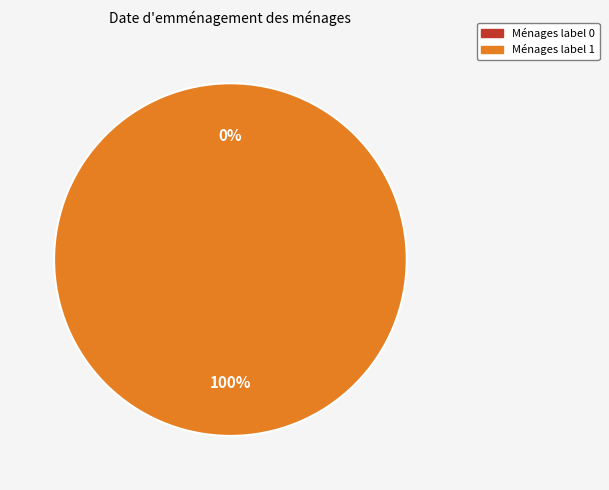

What is the change in value from 0 to 1?

+1